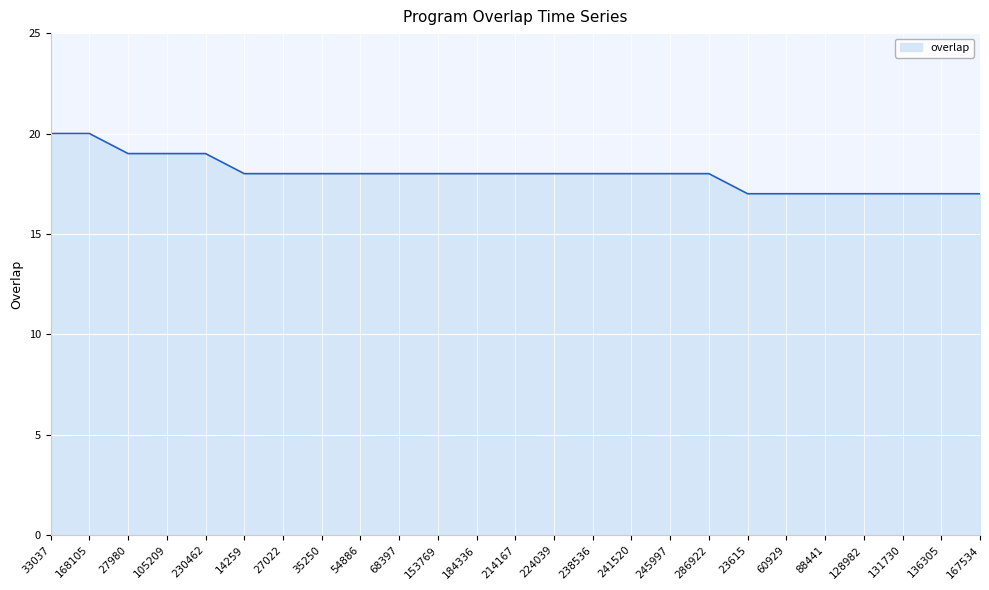

What is the difference between the maximum and second lowest values?

3